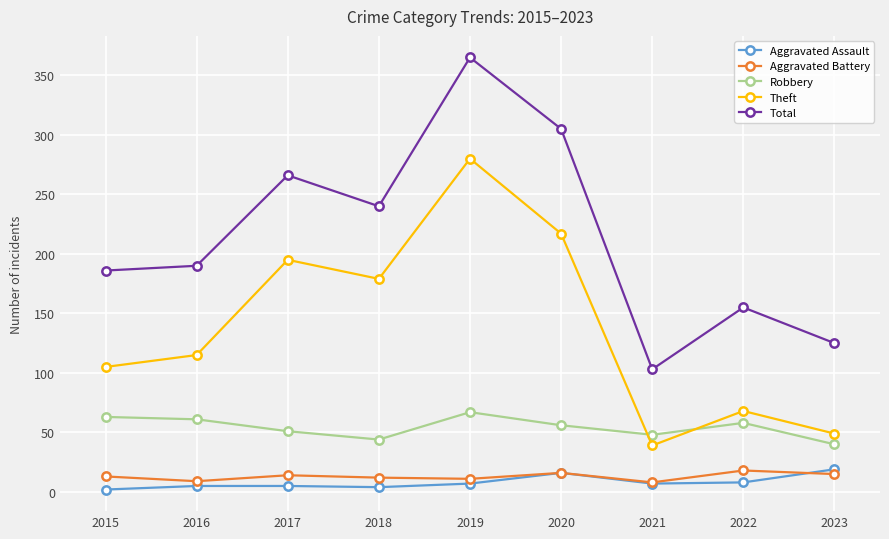

Which series has the widest spread of values?

Total